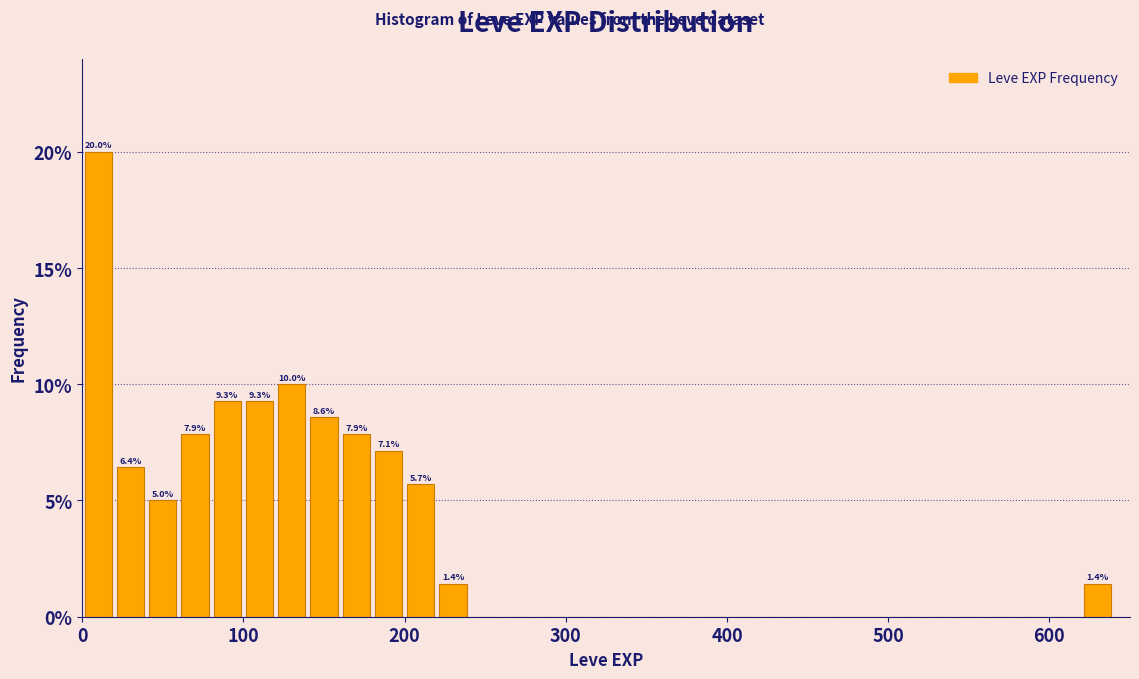

Read against the x-axis, roughly where is the centre of the tallest bar?

10